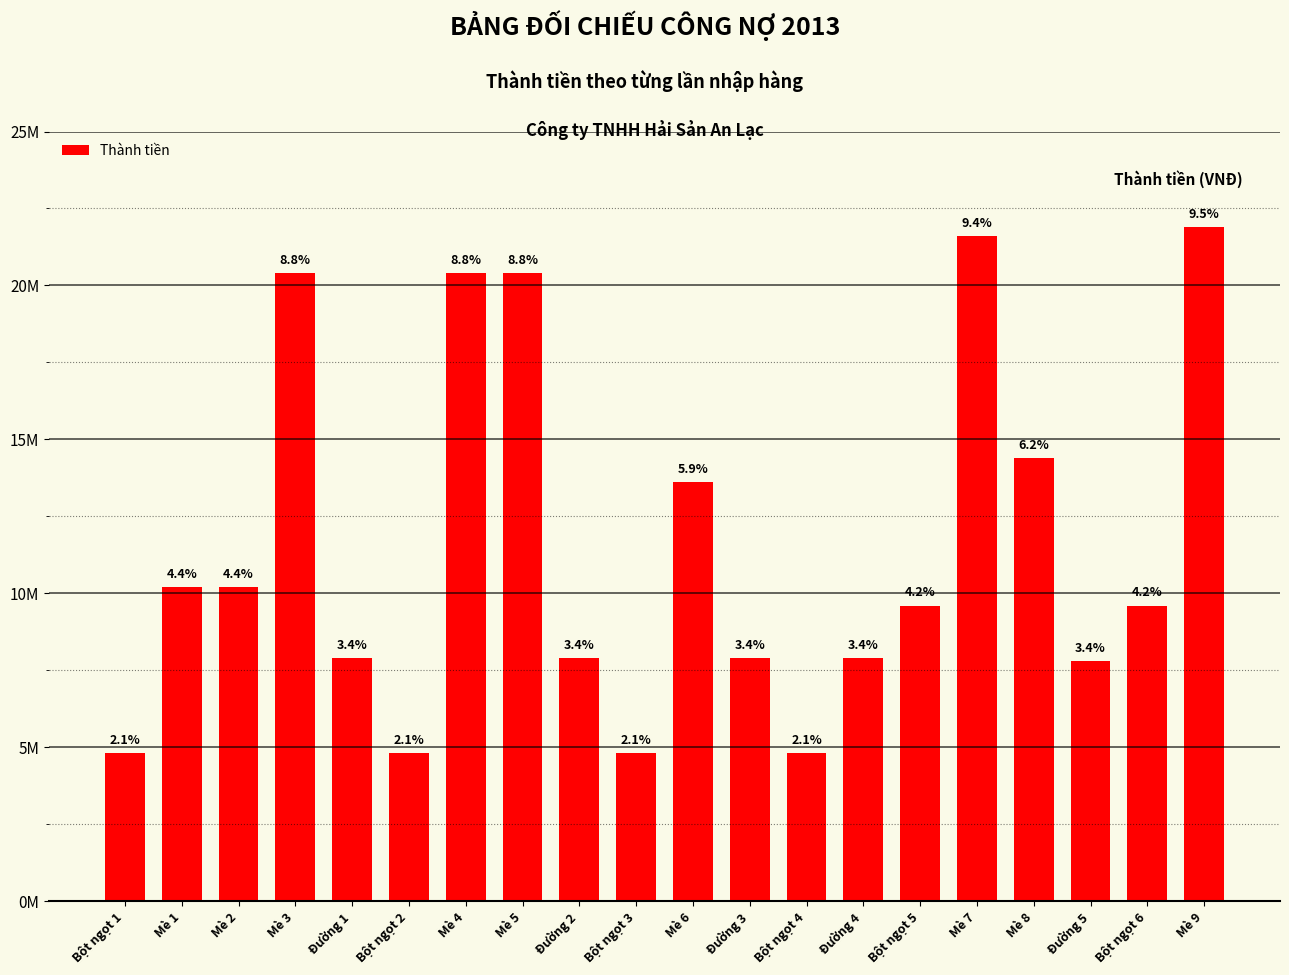

Between Bột ngọt 1 and Mè 6, which is larger?

Mè 6